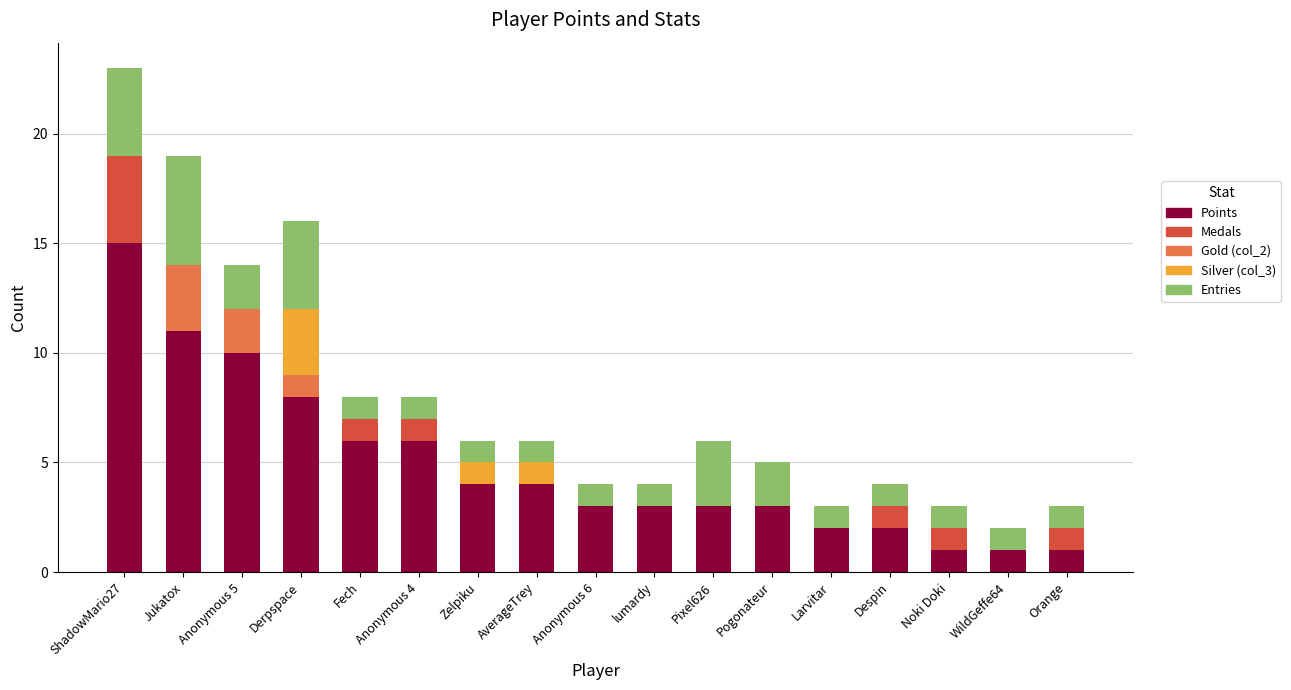

The Points series shows 10 at Fech. True or false?

False